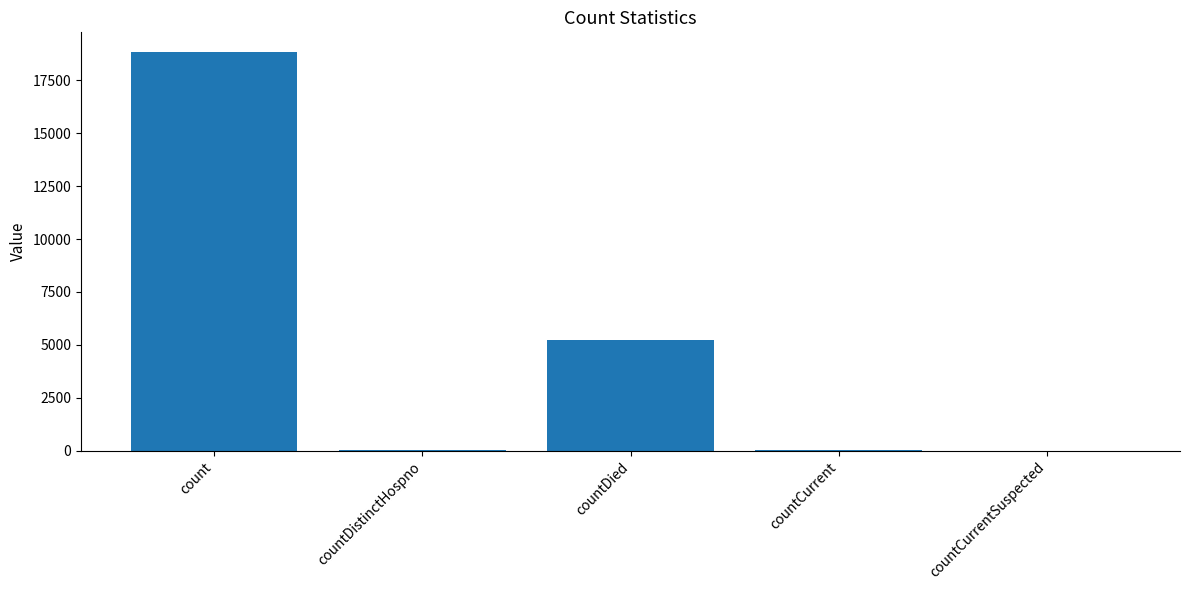

Count the number of categories in the chart.

5